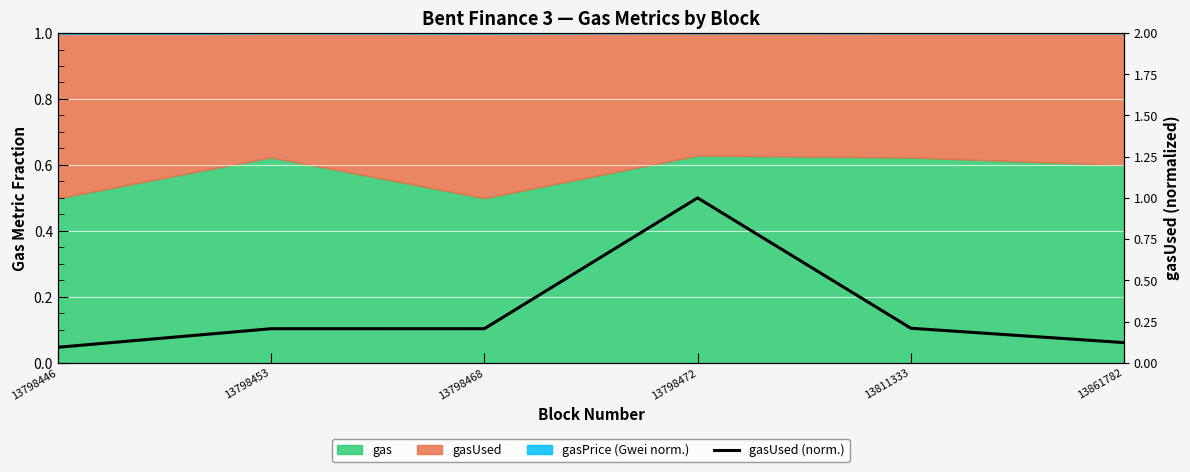

True or false: the data shows 0.0 at 13861782.

False